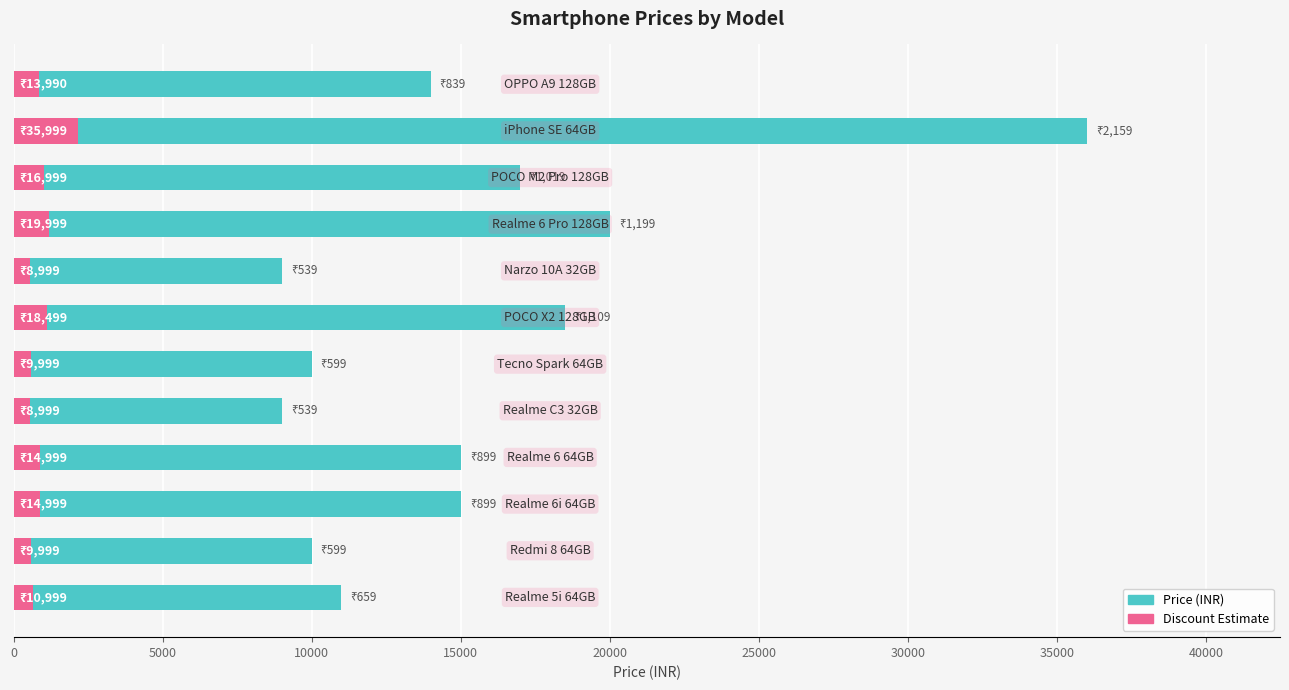

Reading left to right, transcribe all the data shown in this chart.

Price (INR): 10999.0	9999.0	14999.0	14999.0	8999.0	9999.0	18499.0	8999.0	19999.0	16999.0	35999.0	13990.0
Discount Estimate: 659.9	599.9	899.9	899.9	539.9	599.9	1109.9	539.9	1199.9	1019.9	2159.9	839.4